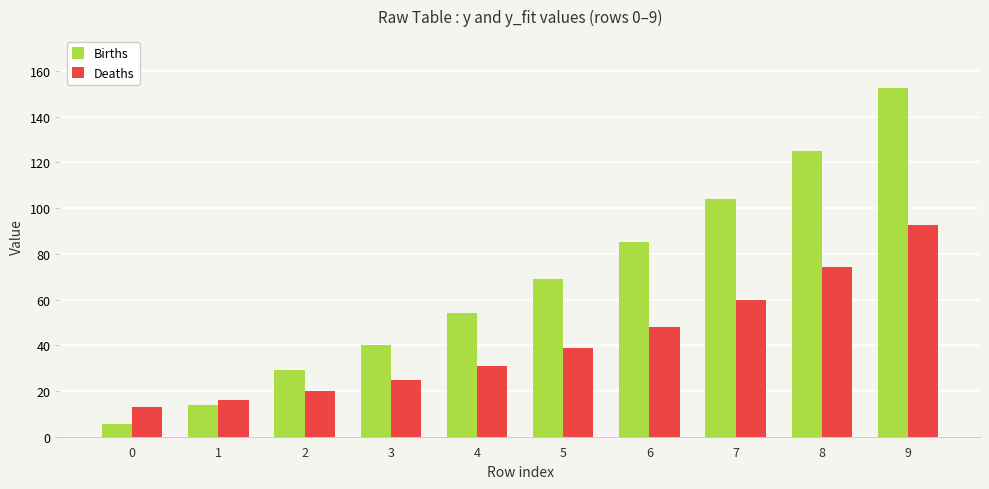

What are all the series names shown in the legend?

Births, Deaths